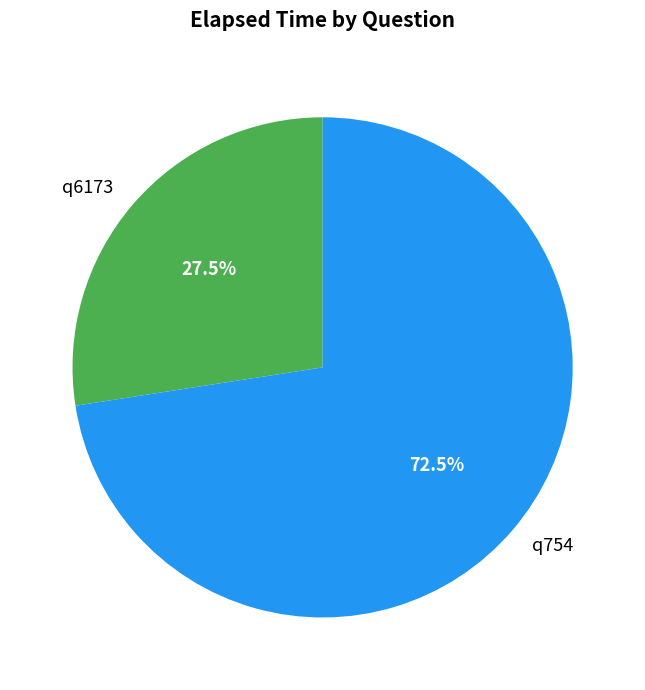

Is it true that q6173 is 15% of the pie?

False